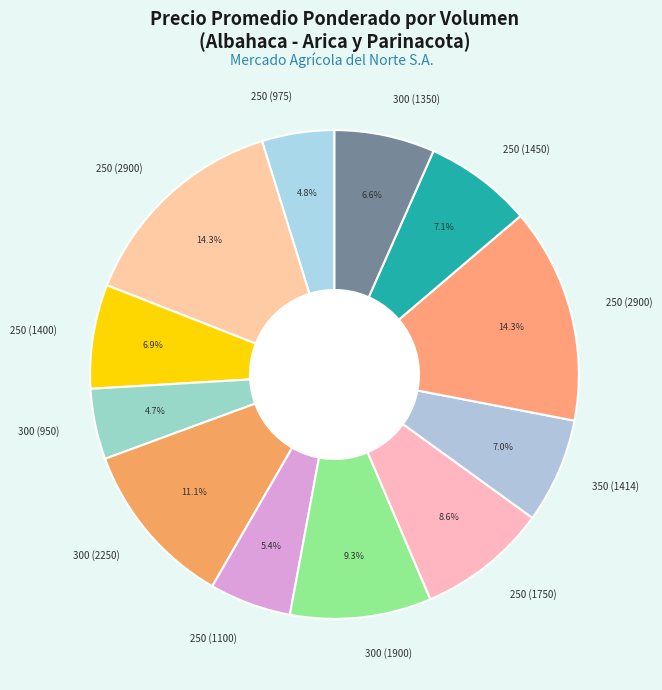

How many slices are in this pie chart?

12